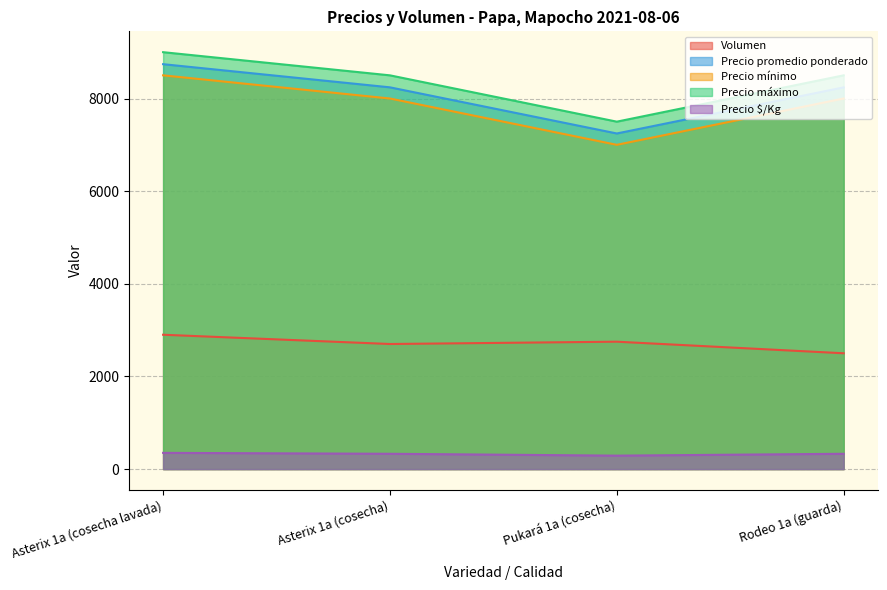

Which series has the largest total across all categories?

Precio máximo